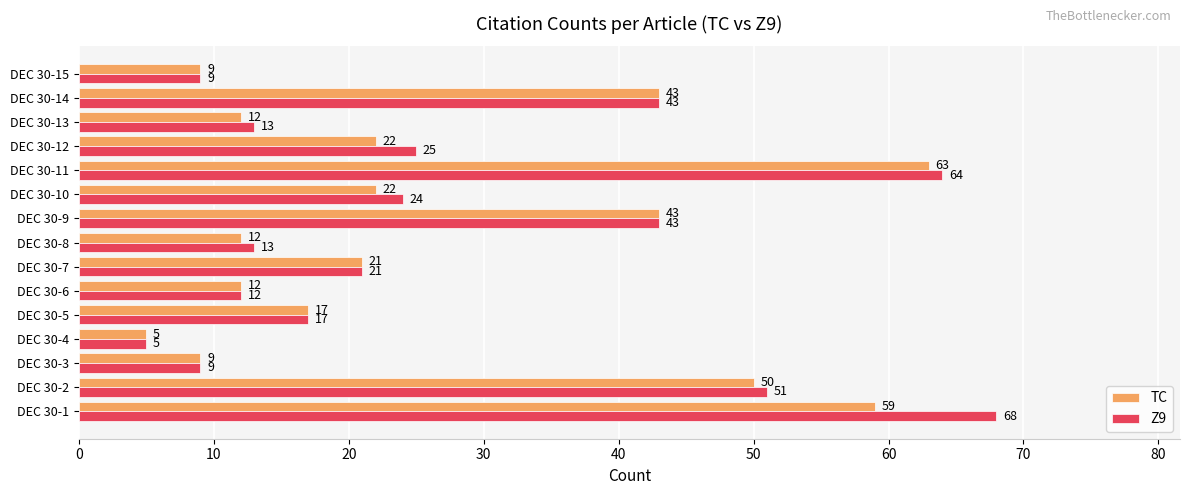

What is the sum of the TC values at DEC 30-12 and DEC 30-1?

81